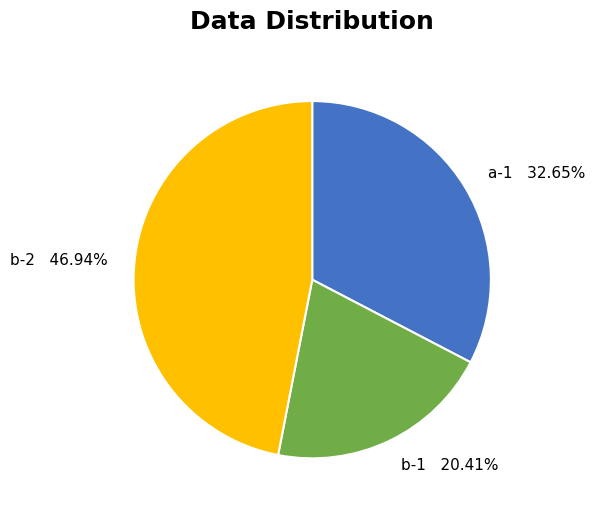

What is the ratio of the value at b-2 46.94% to the value at a-1 32.65%?

1.4